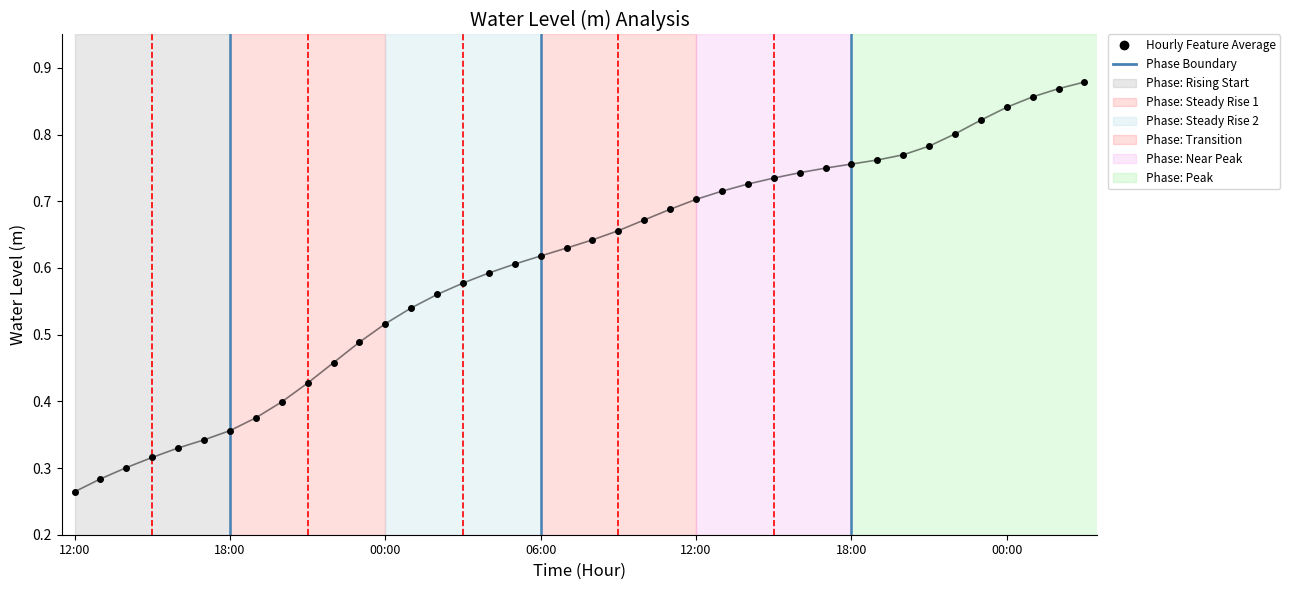

Does the chart display data point markers on the line(s)?

Yes